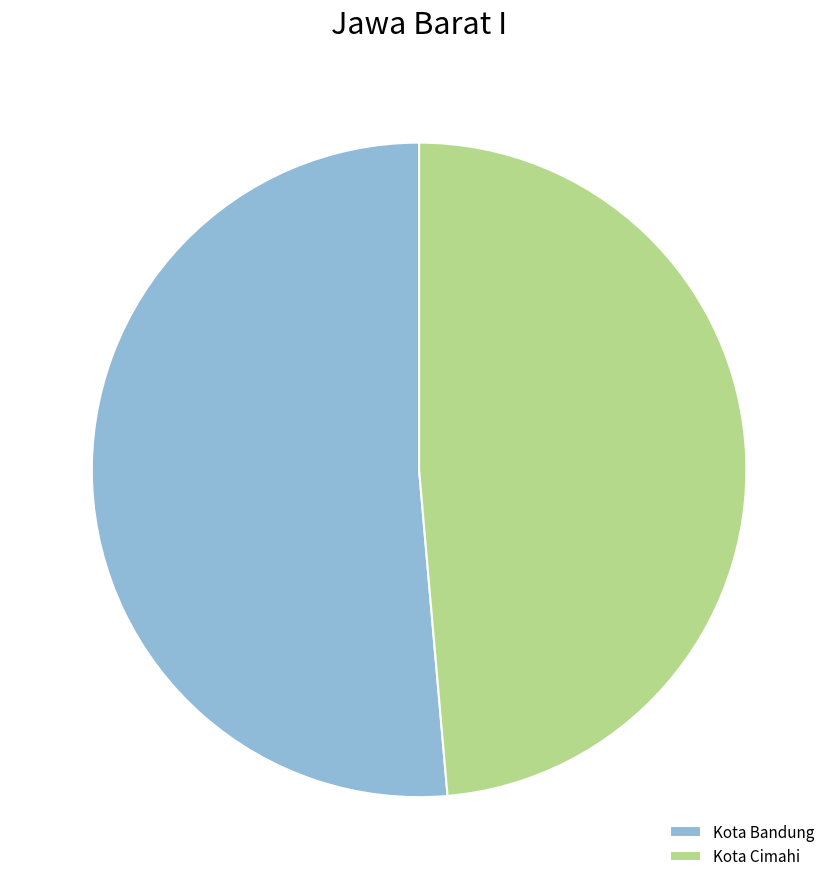

The Kota Cimahi slice represents 62% of the pie. True or false?

False